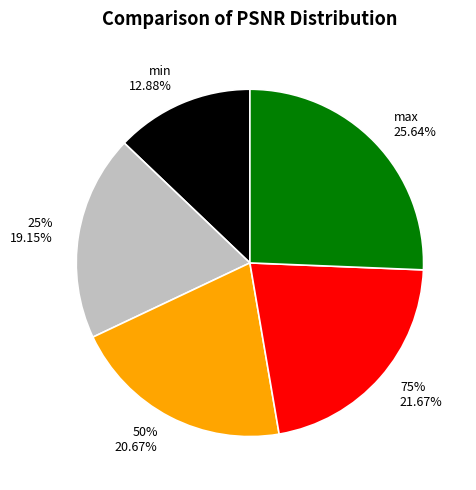

Approximately how many times larger is the value at 50% compared to 75%?

1.0